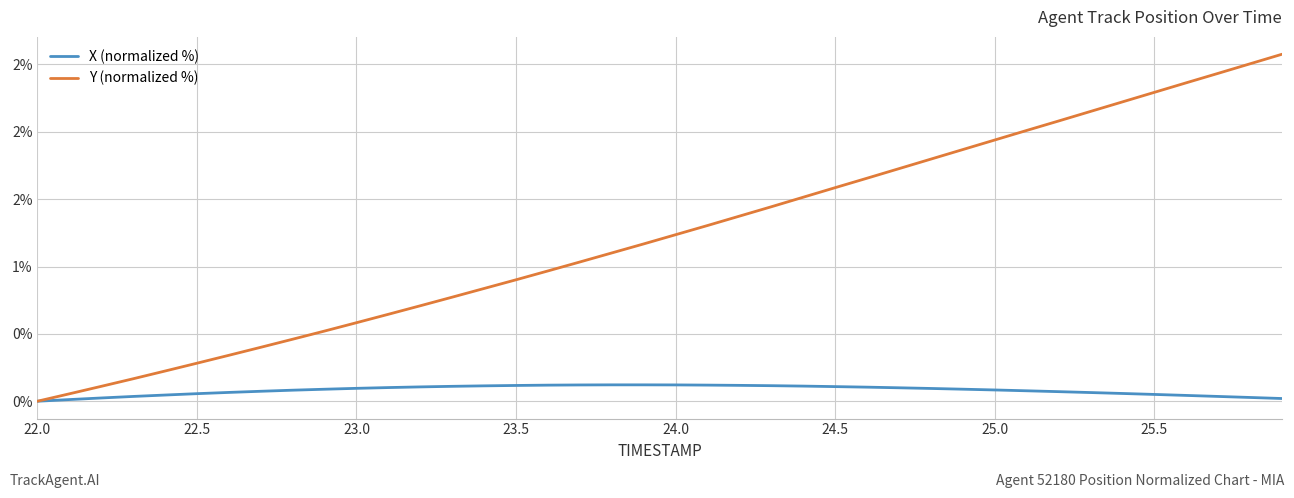

Does the chart display data point markers on the line(s)?

No